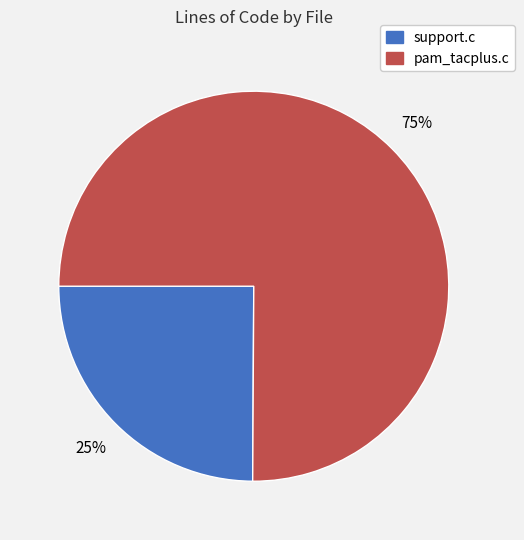

True or false: support.c accounts for 15% of the total.

False